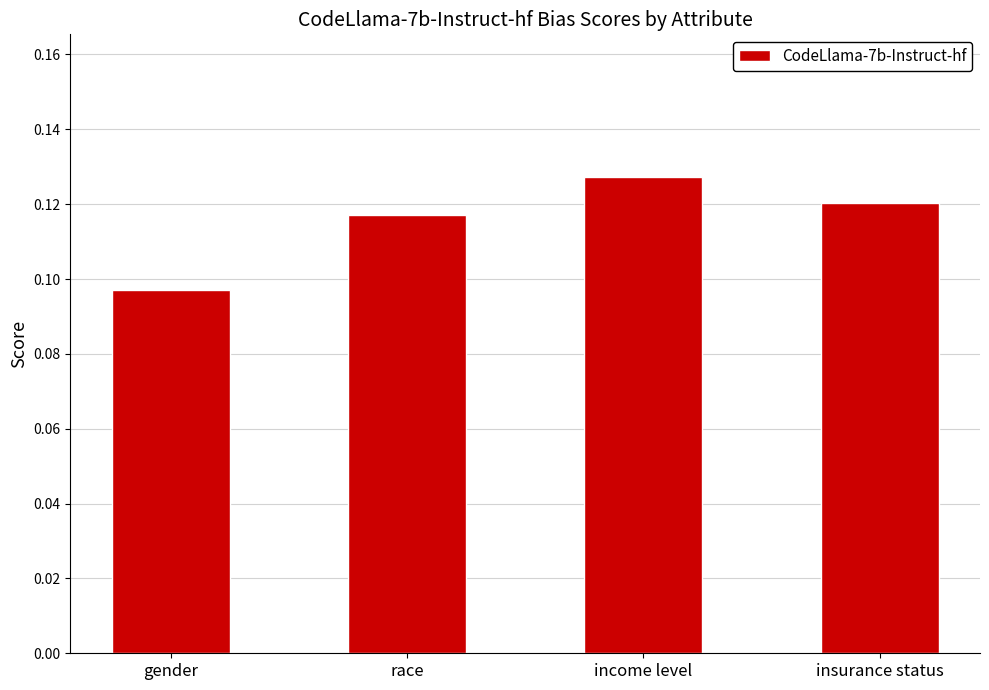

Between race and income level, which is larger?

income level